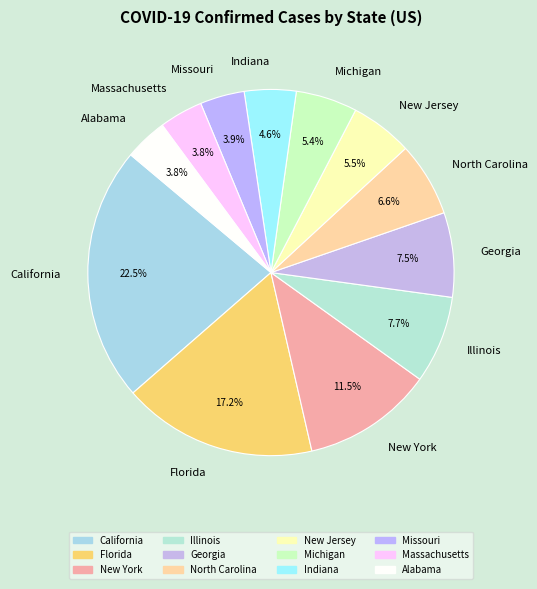

To the nearest percent, what is the average slice percentage?

8%